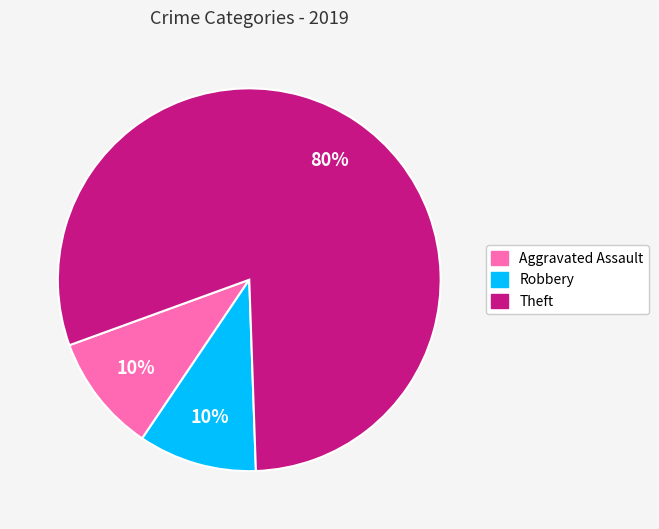

To the nearest percent, what is the difference between the largest and smallest slice percentages?

70%